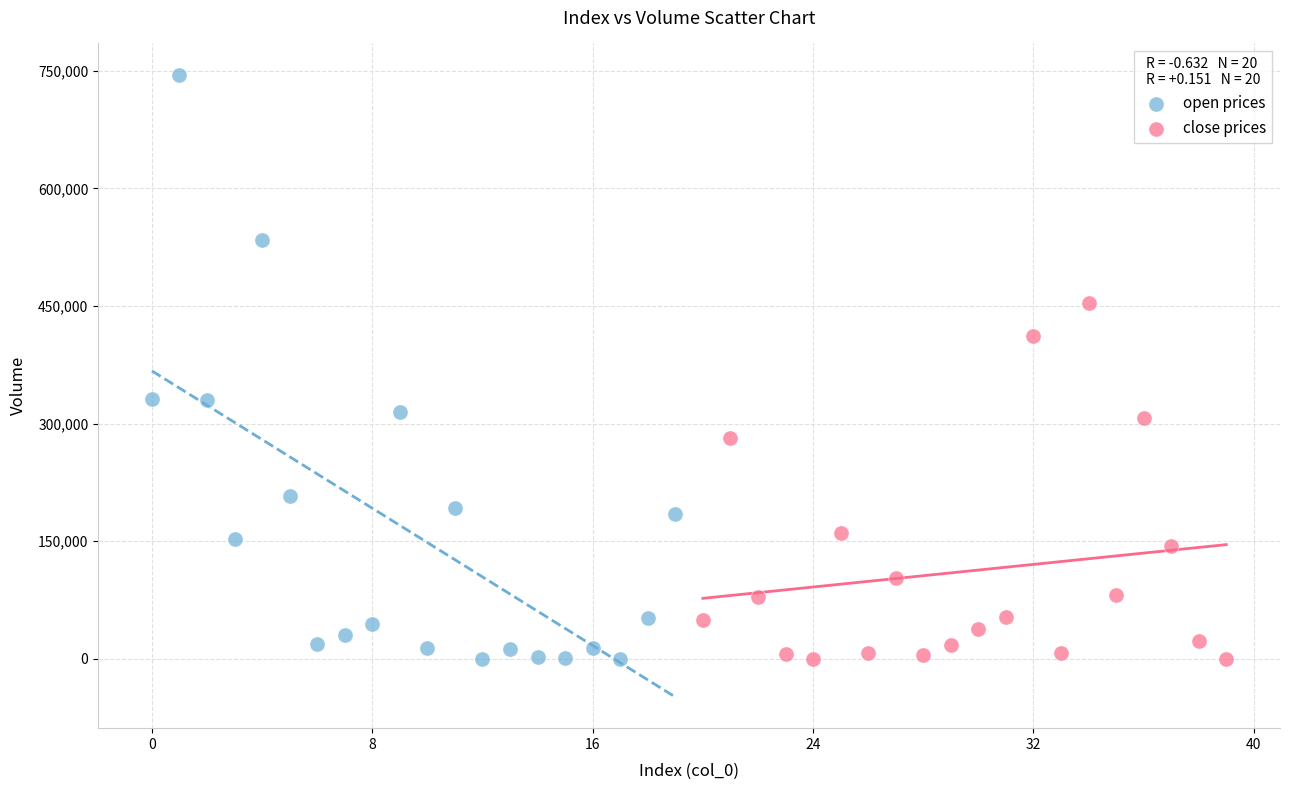

Which series has the widest spread of Y values?

open prices